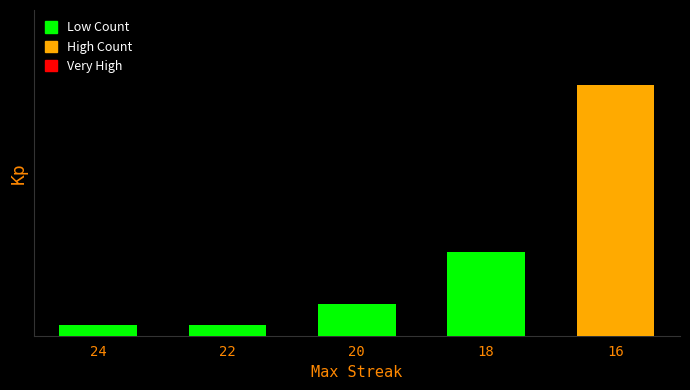

True or false: the data shows 5 at 20.

False